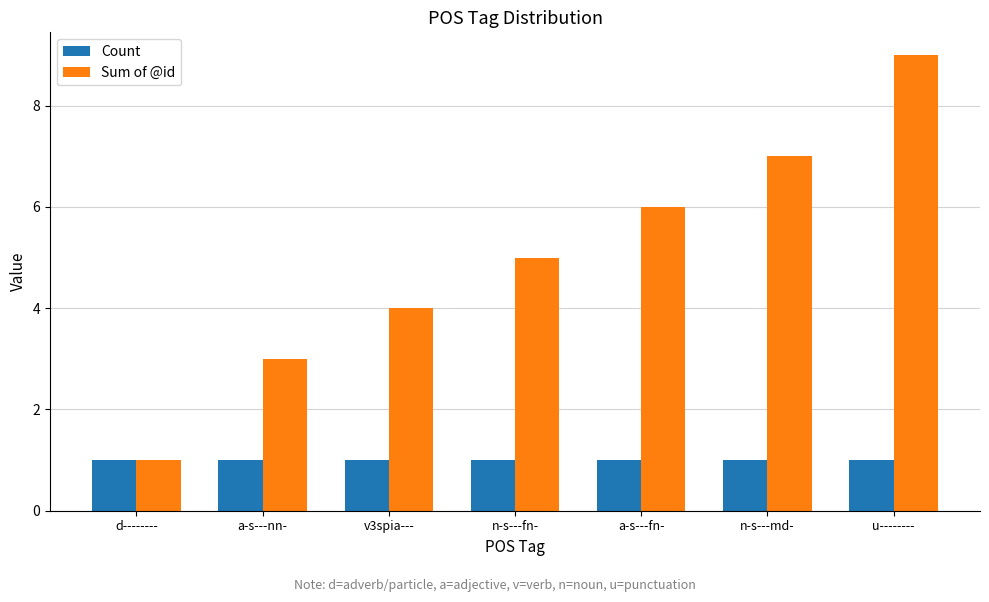

Does the chart contain any negative values?

No